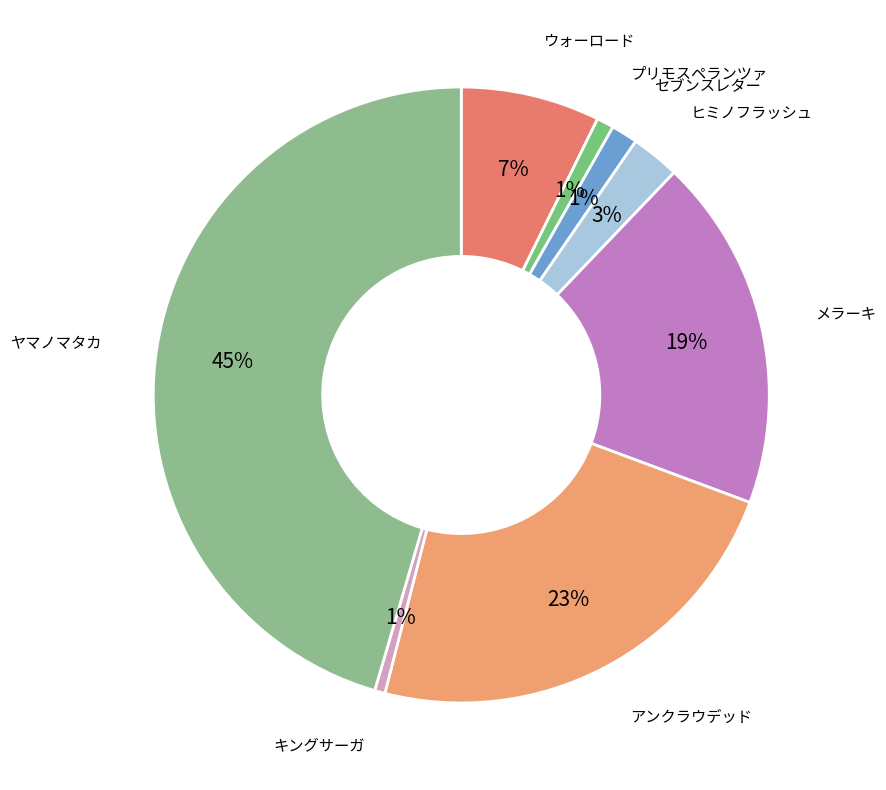

Is ウォーロード the majority of the pie?

No